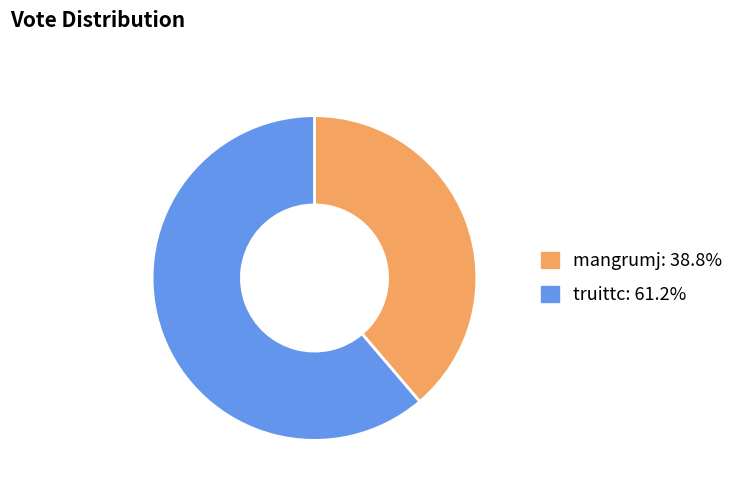

Which category accounts for the majority?

truittc